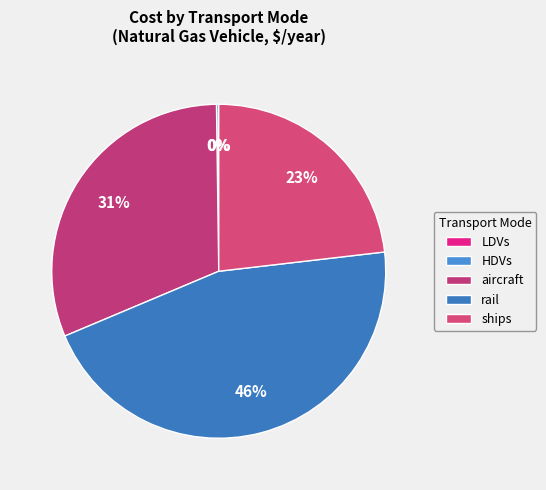

Does HDVs account for over 50% of the chart?

No